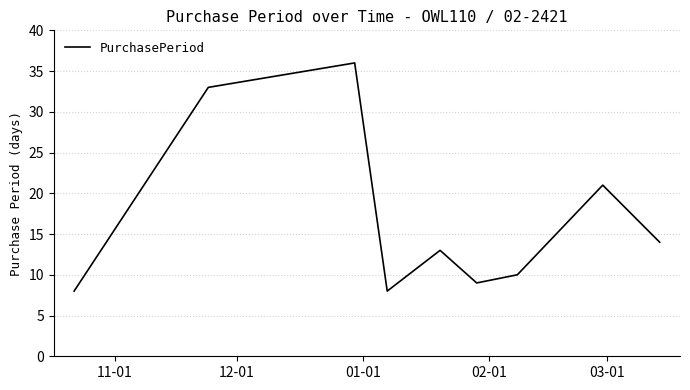

What is the greatest value displayed?

36